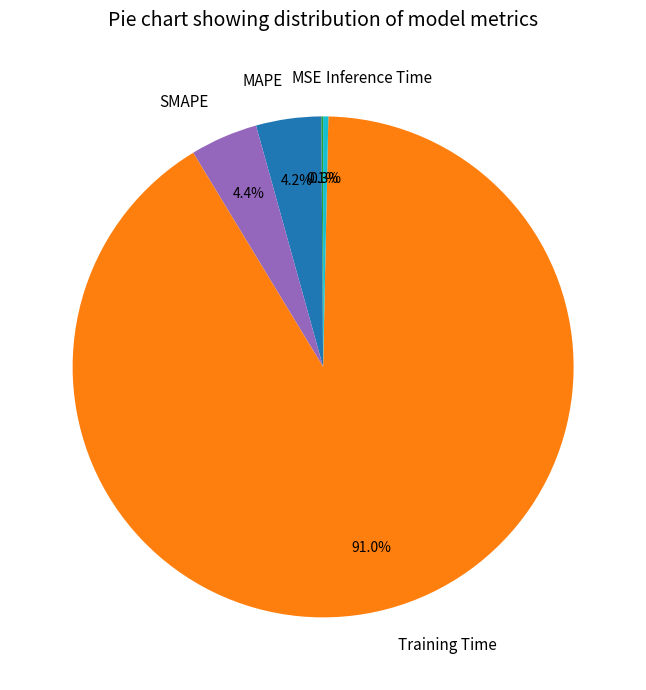

Which category has the biggest portion of the pie?

Training Time